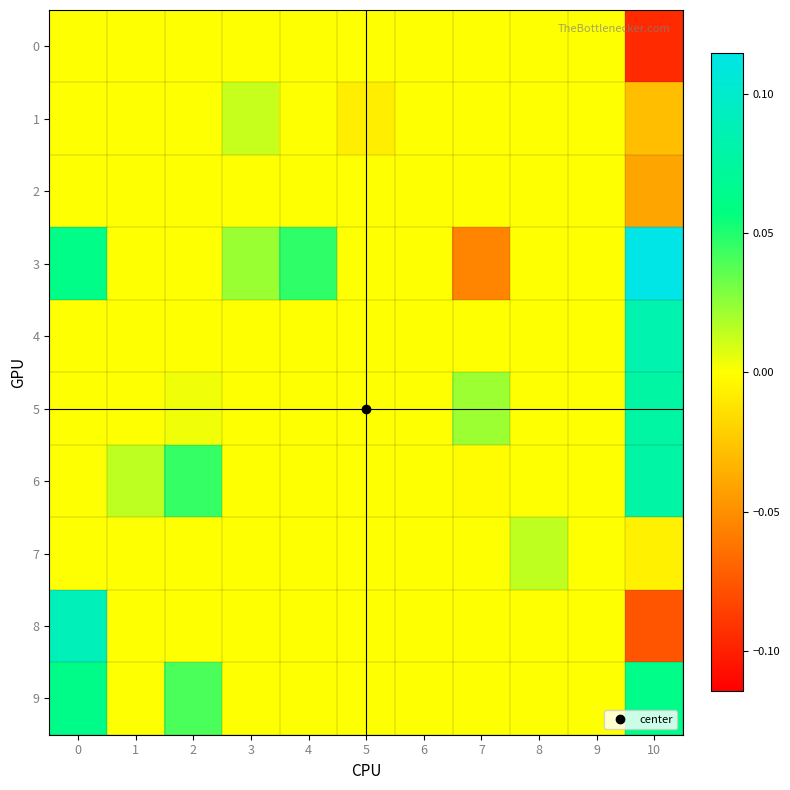

Which category has the highest value across all series?

10